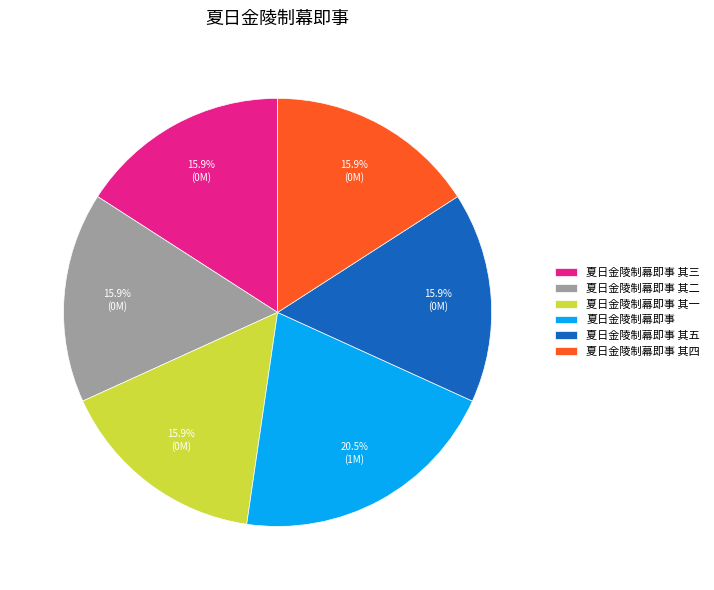

To the nearest percent, what percentage of the pie is 夏日金陵制幕即事 其四?

16%